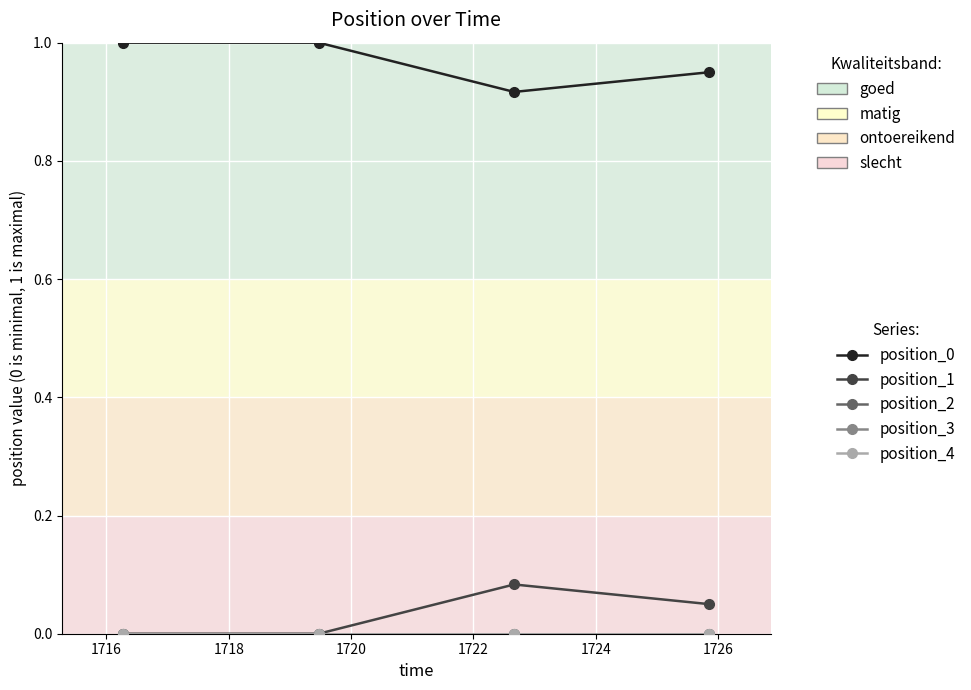

Does the chart have visible grid lines?

Yes